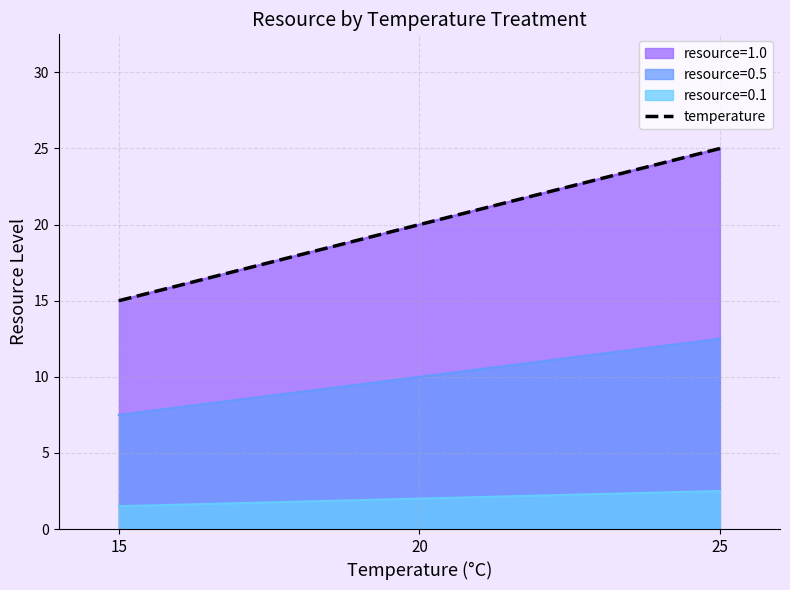

Reading left to right, list all the values displayed in this chart.

15	20	25